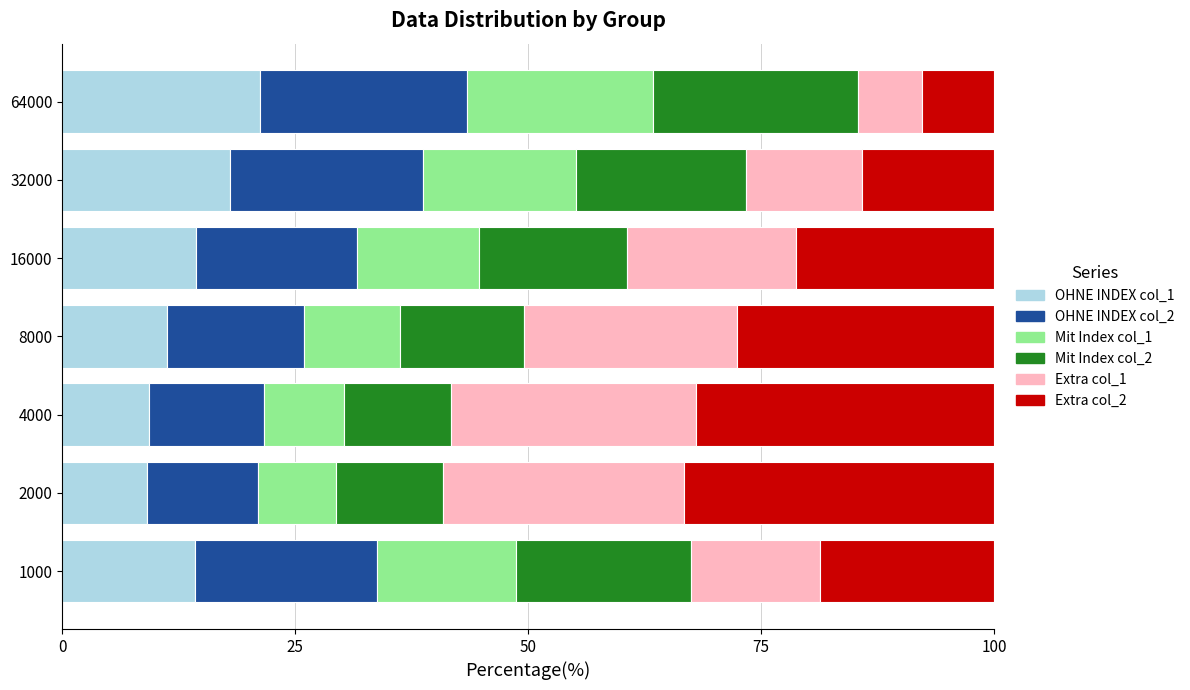

Which category has the highest value in the OHNE INDEX col_1 series?

64000